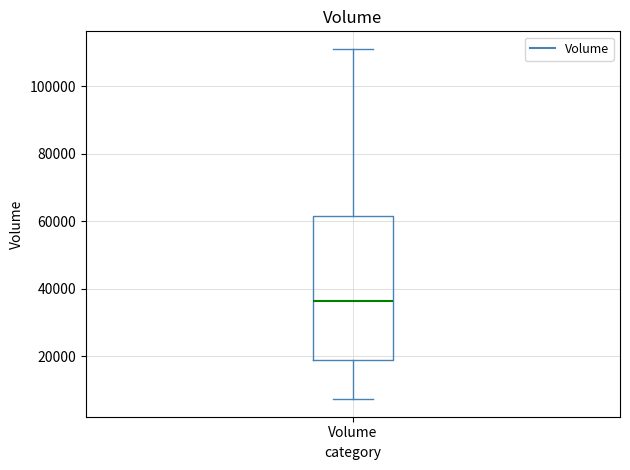

Where does the median line of the box for Volume sit on the y-axis? The values are not printed on the chart, so give them approximately, as read against the axis.

36000